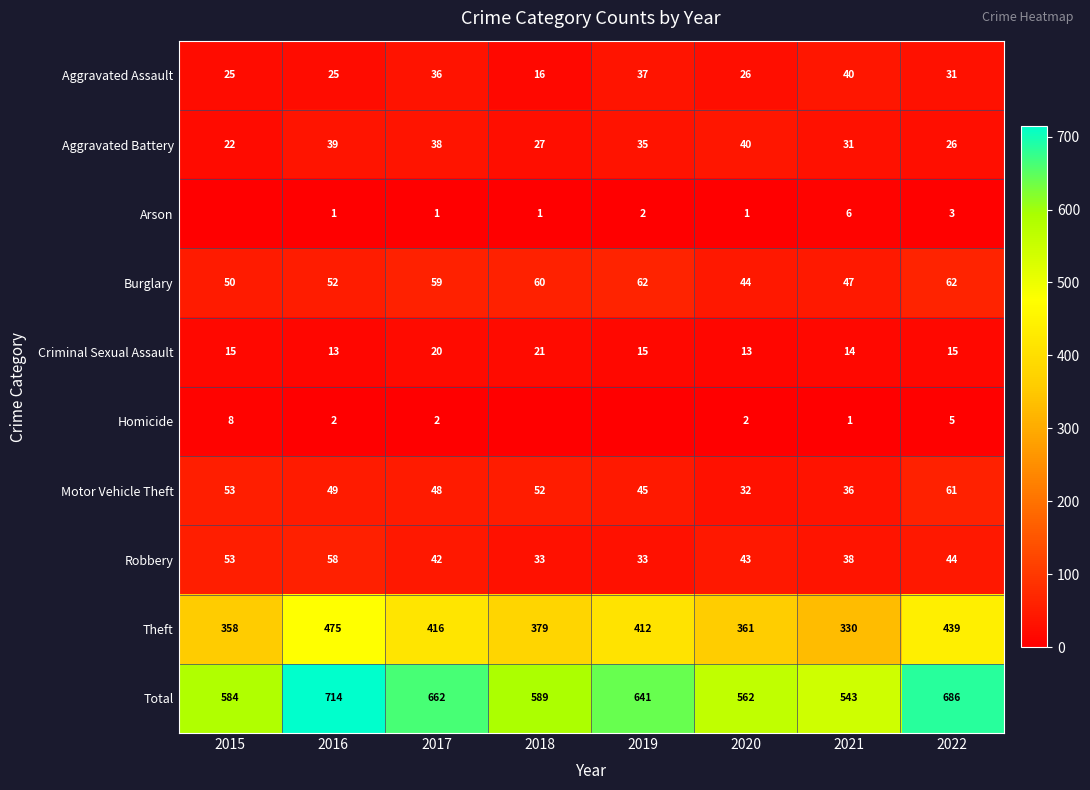

What is the spread (max minus min) of values at 2019?

641